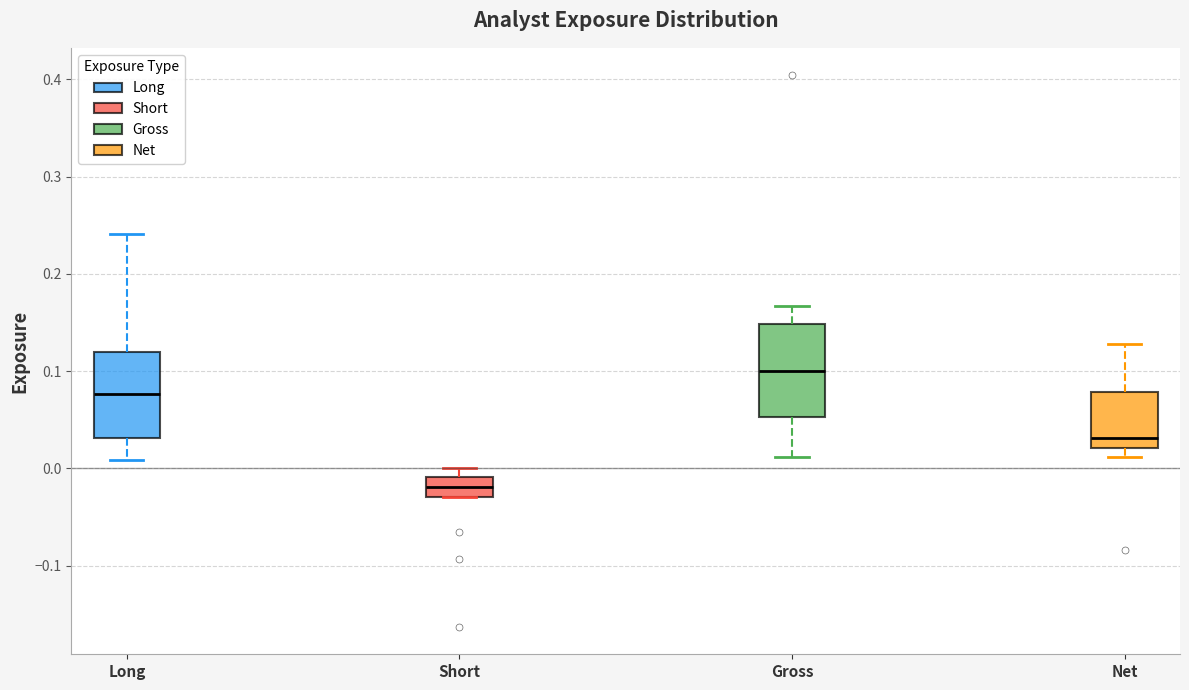

Which box has the highest median line?

Gross